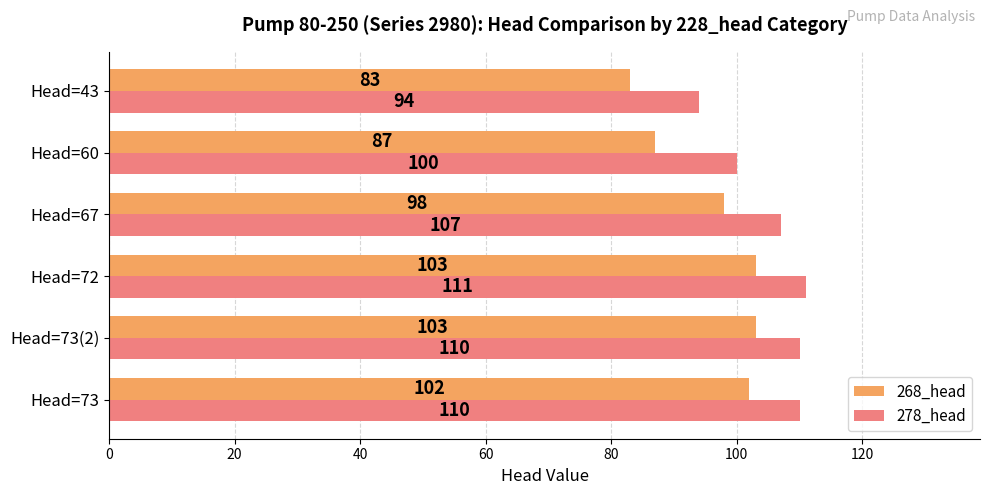

How many distinct data groups are displayed?

2